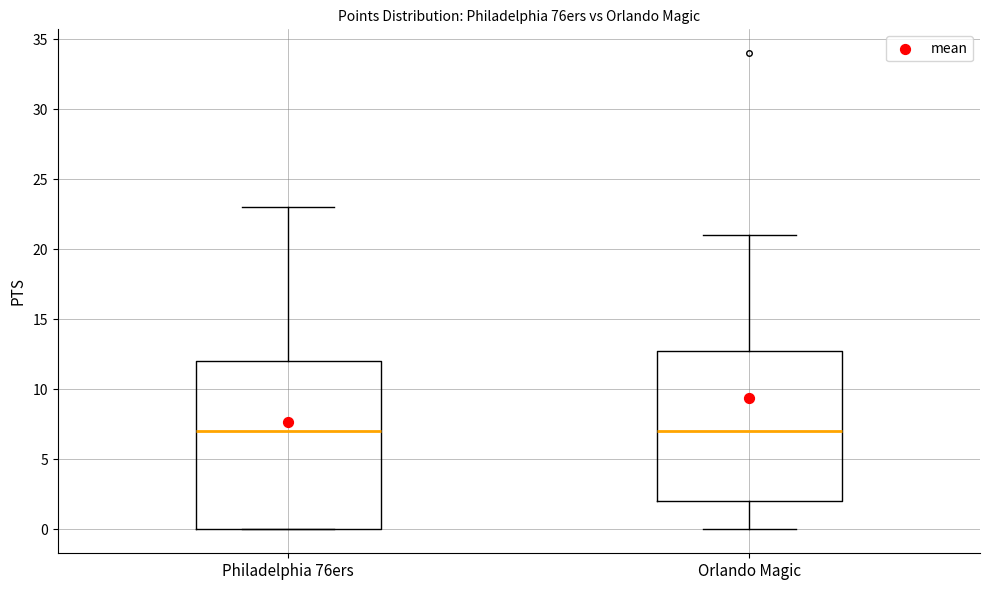

Where is the upper edge of the box for Orlando Magic on the y-axis? The values are not printed on the chart, so give them approximately, as read against the axis.

13